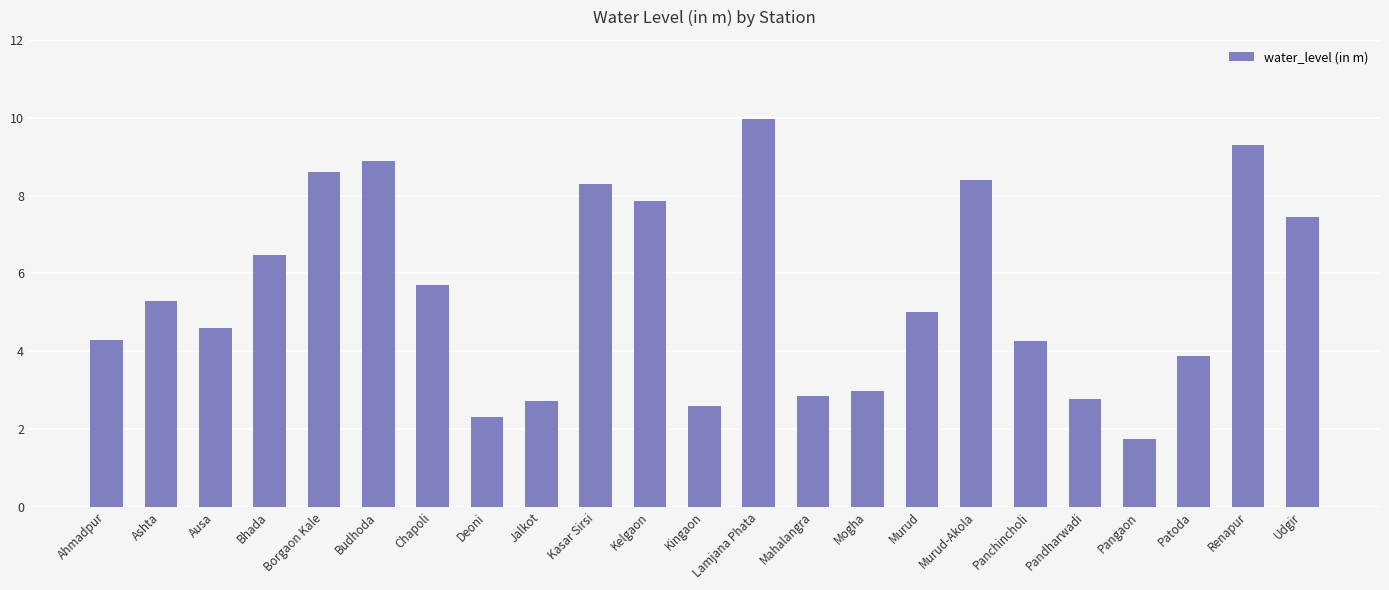

What is the ratio of the value at Kelgaon to the value at Ashta?

1.5